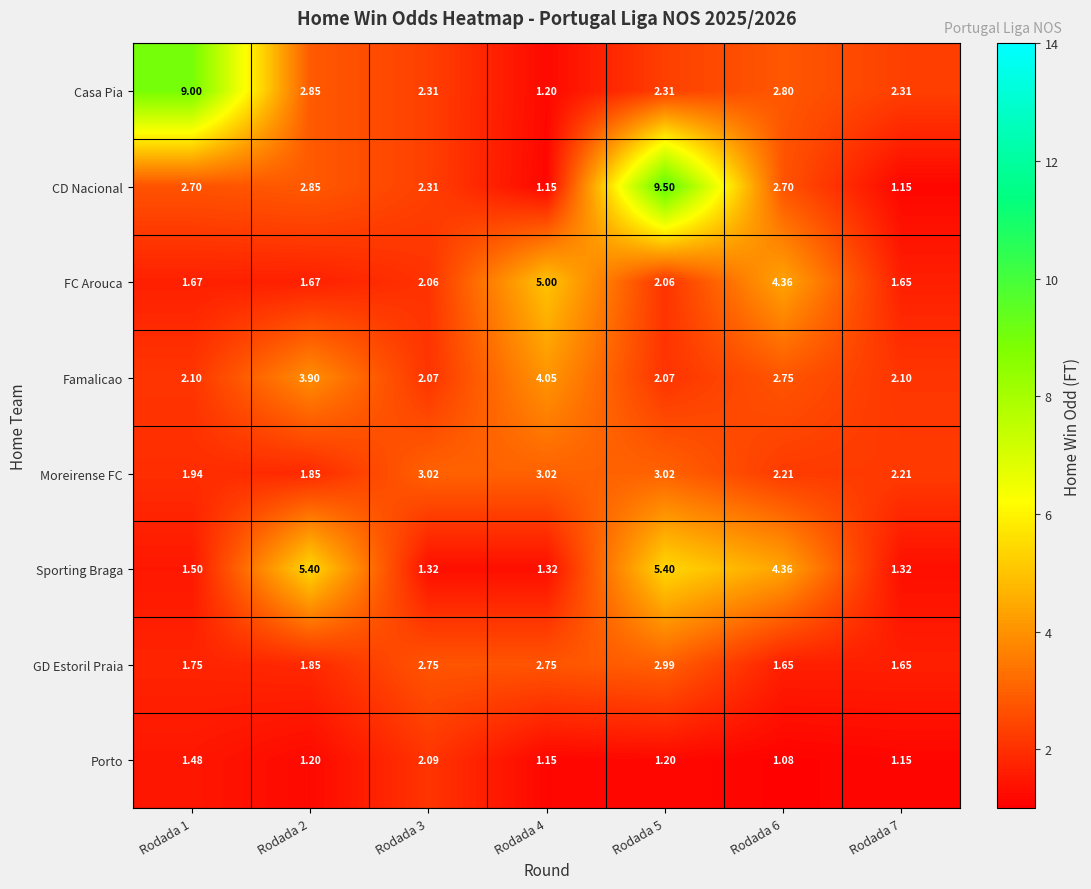

Between Rodada 1 and Rodada 6, which series saw the biggest shift?

Casa Pia